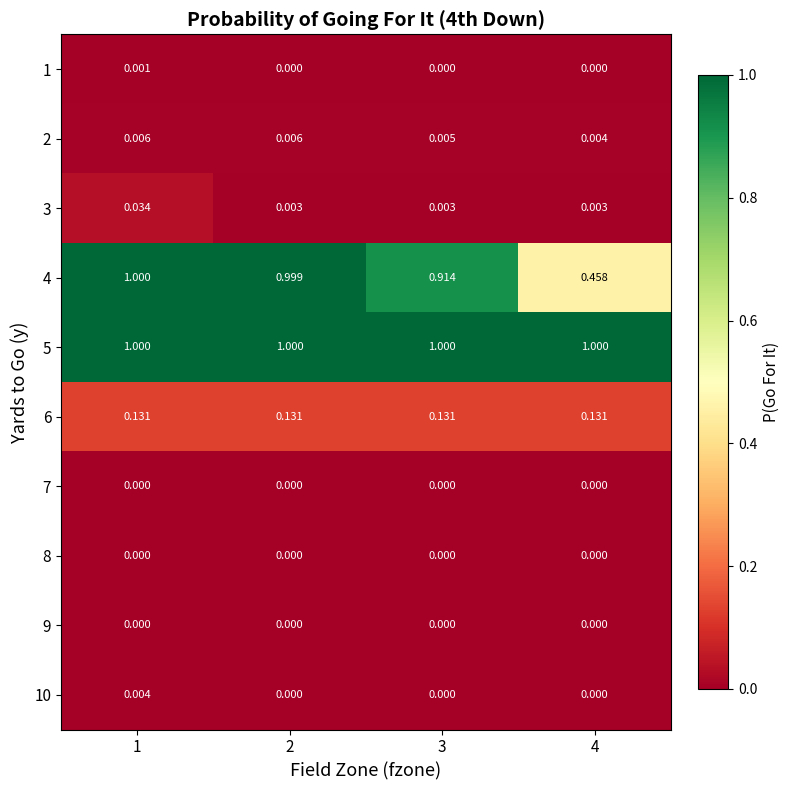

Is the value of 8 at 1 greater than the value of 6 at 1?

No